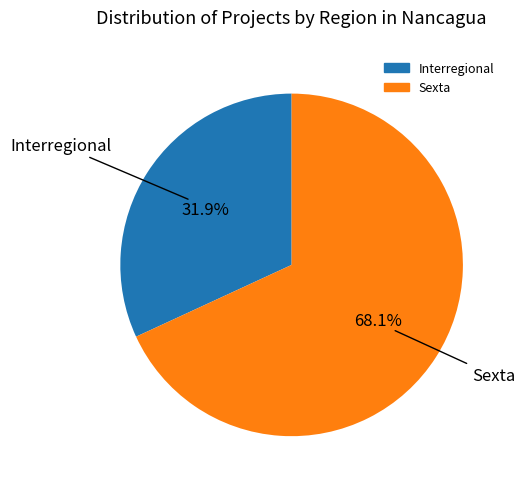

To the nearest percent, what percentage of the pie is Sexta?

68%